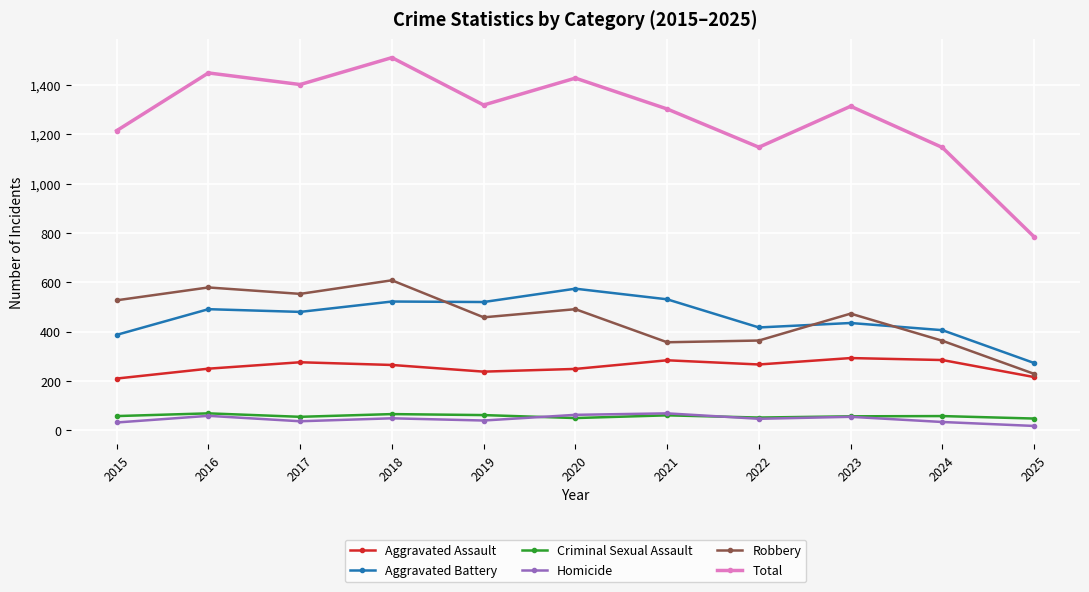

Which series has the widest spread of values?

Total